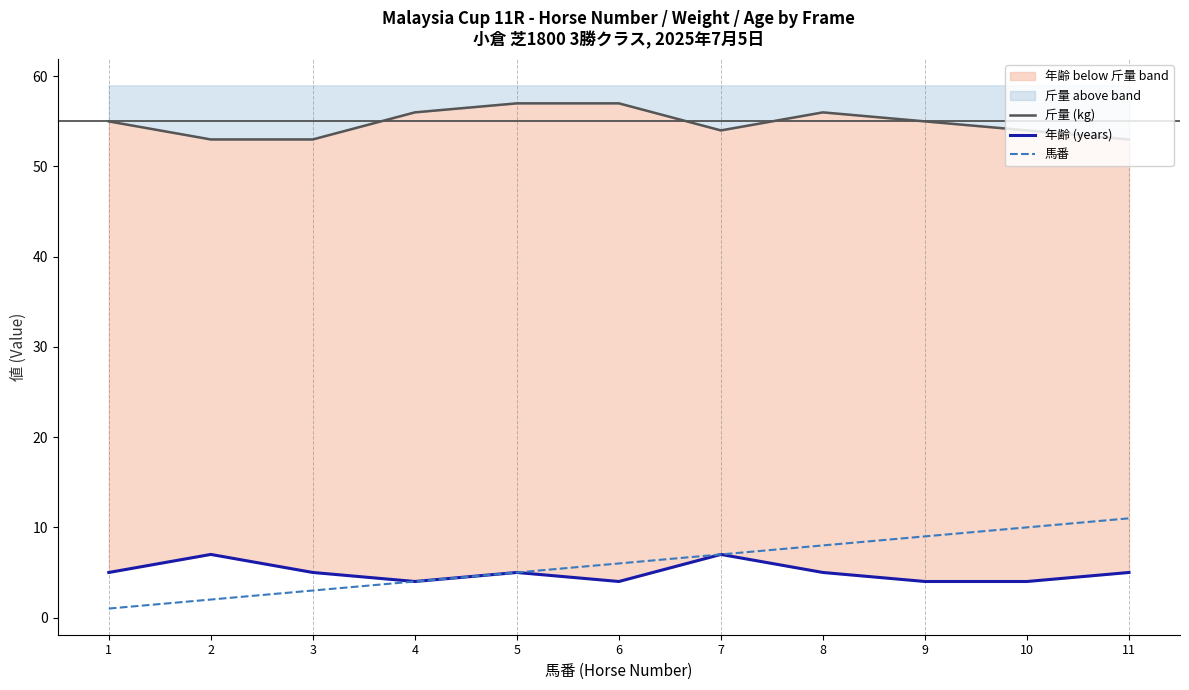

What is the average value of the 年齢 (years) series?

5